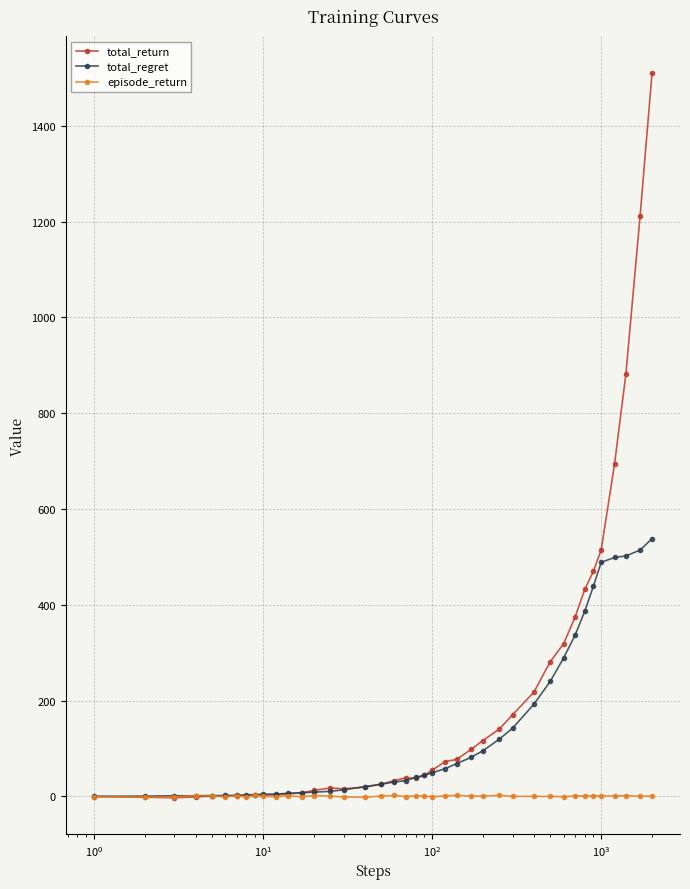

Rank the series by their maximum value, from lowest to highest.

episode_return, total_regret, total_return